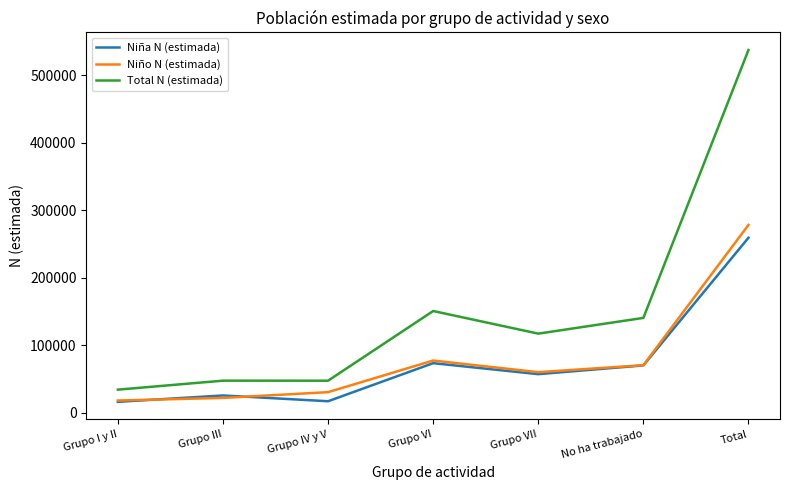

At Grupo IV y V, list the series in order from largest to smallest.

Total N (estimada), Niño N (estimada), Niña N (estimada)